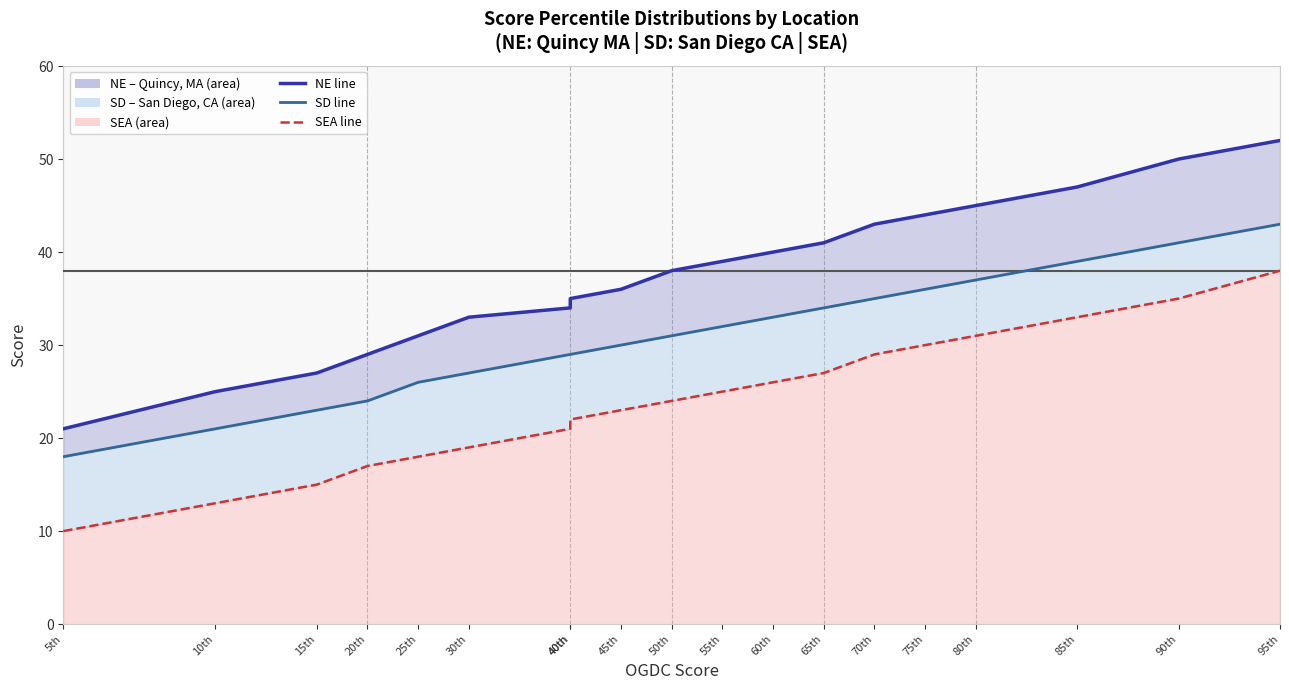

Reading left to right, what are all the values shown in this chart?

NE line: 5th=21	10th=25	15th=27	20th=29	25th=31	30th=33	40th=34	40th=35	45th=36	50th=38	55th=39	60th=40	65th=41	70th=43	75th=44	80th=45	85th=47	90th=50	95th=52
SD line: 5th=18	10th=21	15th=23	20th=24	25th=26	30th=27	40th=29	40th=29	45th=30	50th=31	55th=32	60th=33	65th=34	70th=35	75th=36	80th=37	85th=39	90th=41	95th=43
SEA line: 5th=10	10th=13	15th=15	20th=17	25th=18	30th=19	40th=21	40th=22	45th=23	50th=24	55th=25	60th=26	65th=27	70th=29	75th=30	80th=31	85th=33	90th=35	95th=38